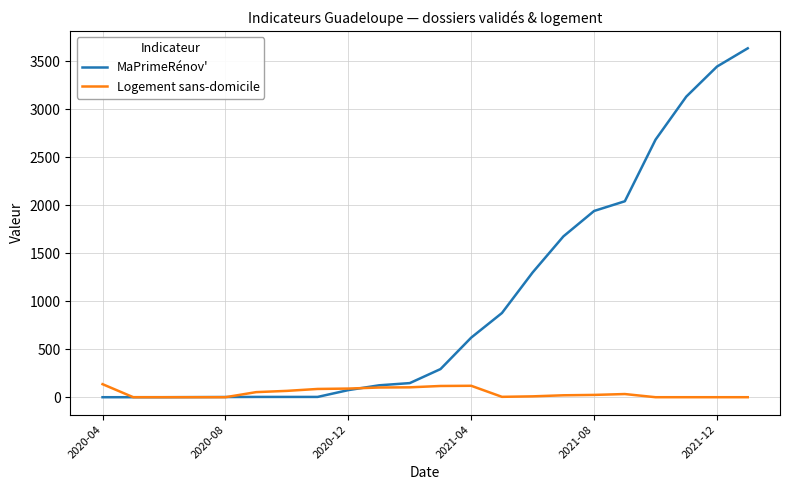

What is the sum of all Logement sans-domicile values?

961